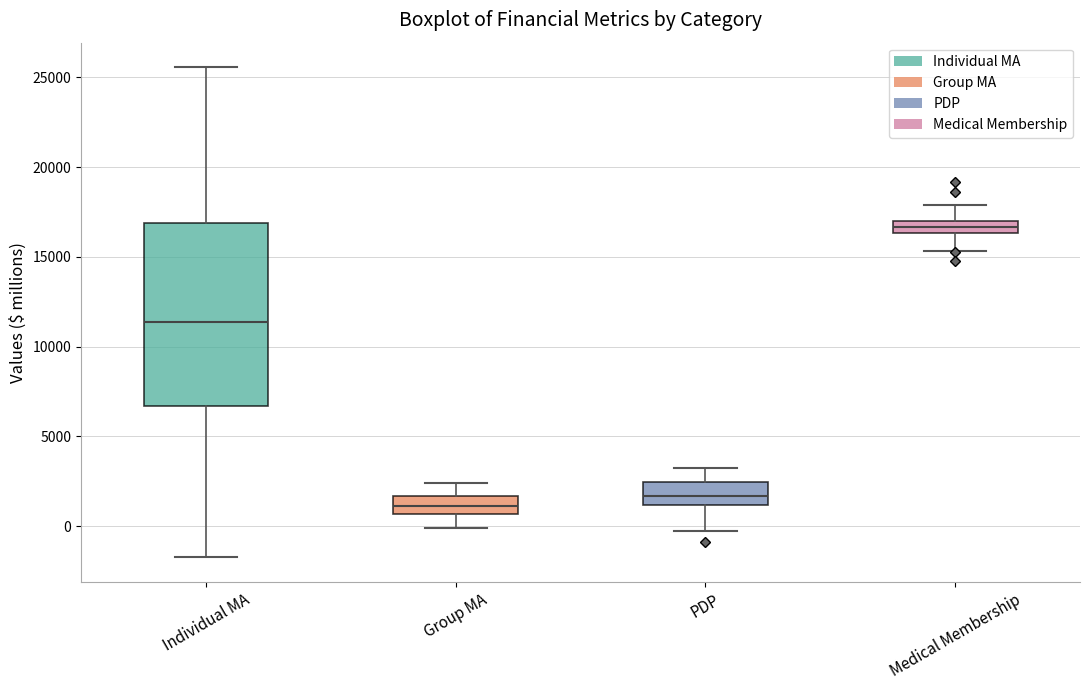

Where does the lower whisker of the box for Medical Membership end on the y-axis? The values are not printed on the chart, so give them approximately, as read against the axis.

15500